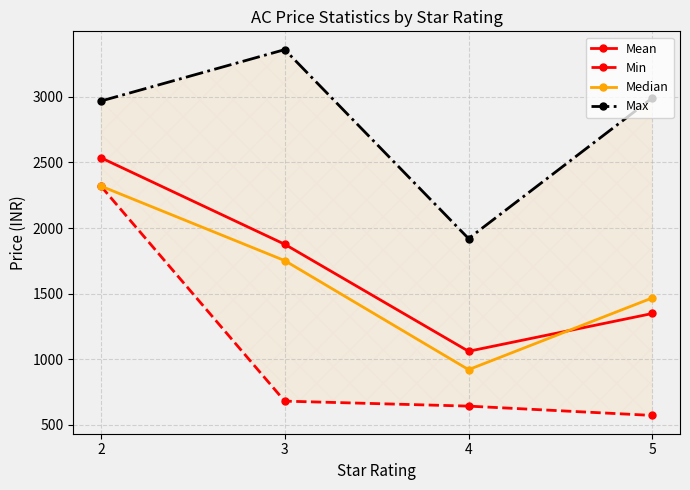

Reading left to right, what are all the values shown in this chart?

Mean: 2=2536.0	3=1876.5	4=1061.0	5=1349.0
Min: 2=2320.0	3=681.0	4=643.0	5=572.0
Median: 2=2320.0	3=1752.0	4=921.0	5=1468.0
Max: 2=2968.0	3=3360.0	4=1920.0	5=2992.0